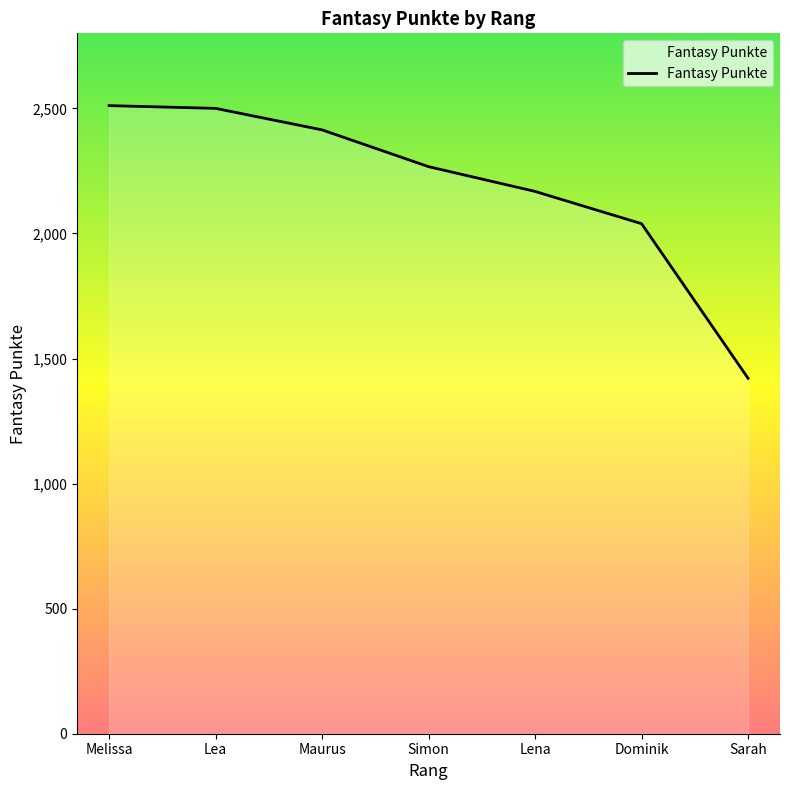

True or false: there are more than 2 points higher than both neighbors.

False